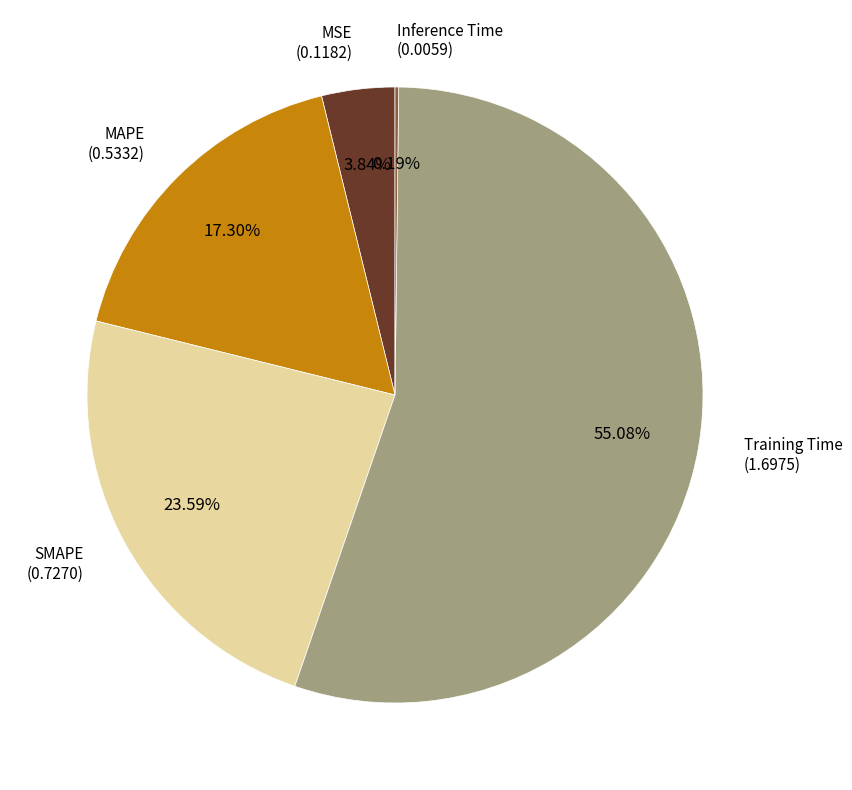

Does any single category account for the majority?

Yes